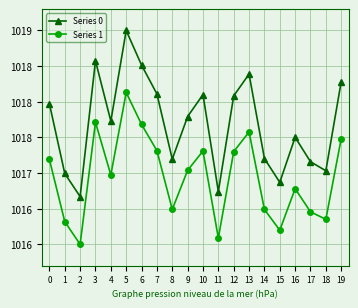

Does the chart have visible grid lines?

Yes